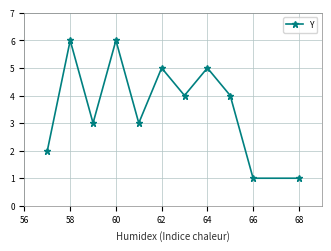

What is the maximum value shown in the chart?

6